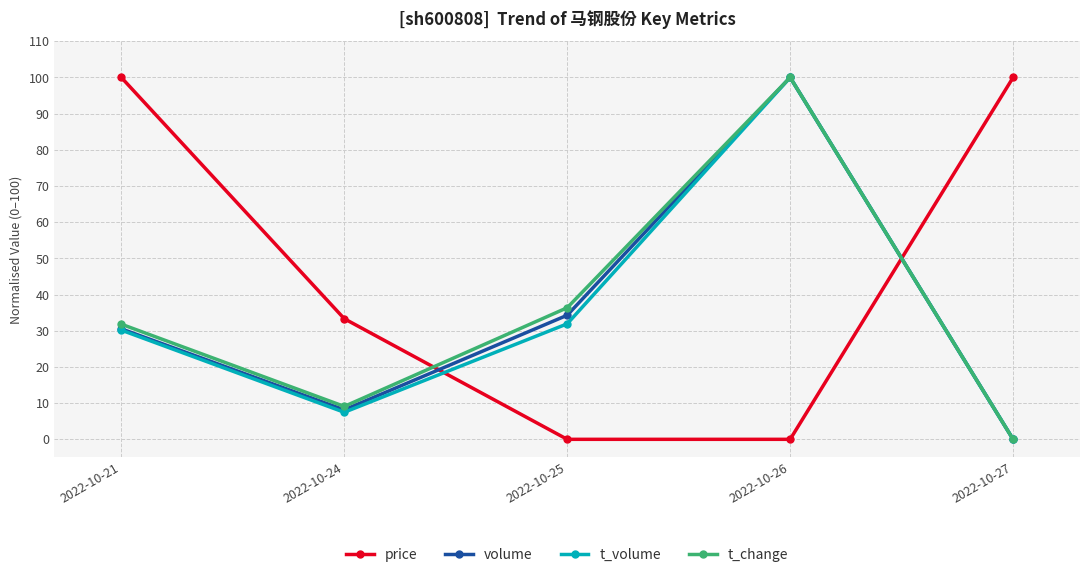

Which series changed the most between 2022-10-21 and 2022-10-25?

price